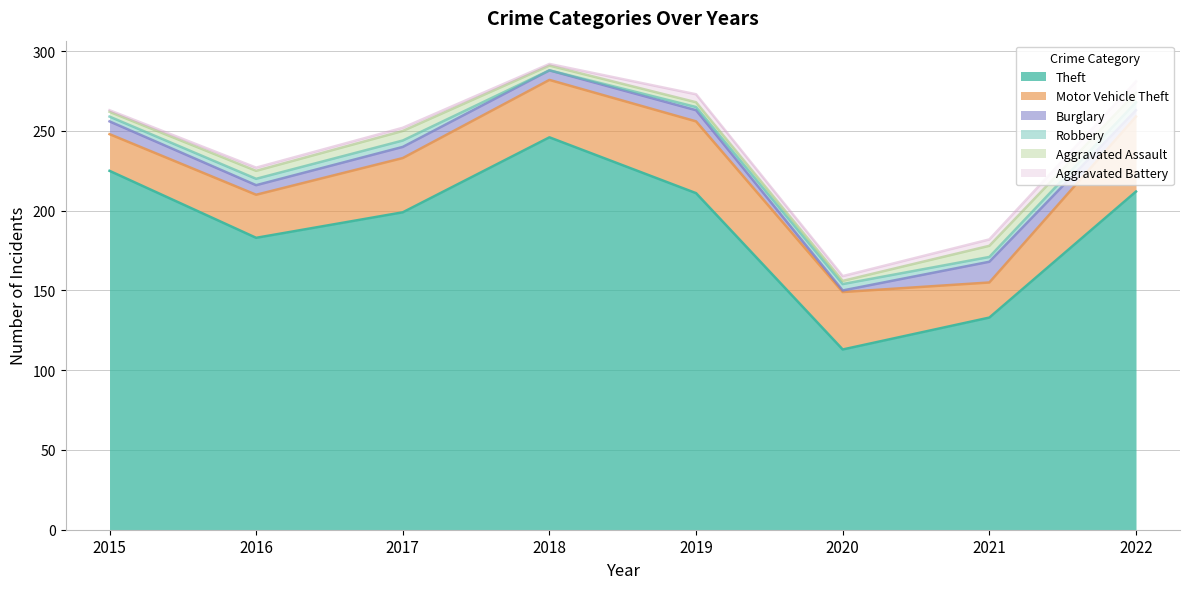

Which series has the largest range (max minus min)?

Theft